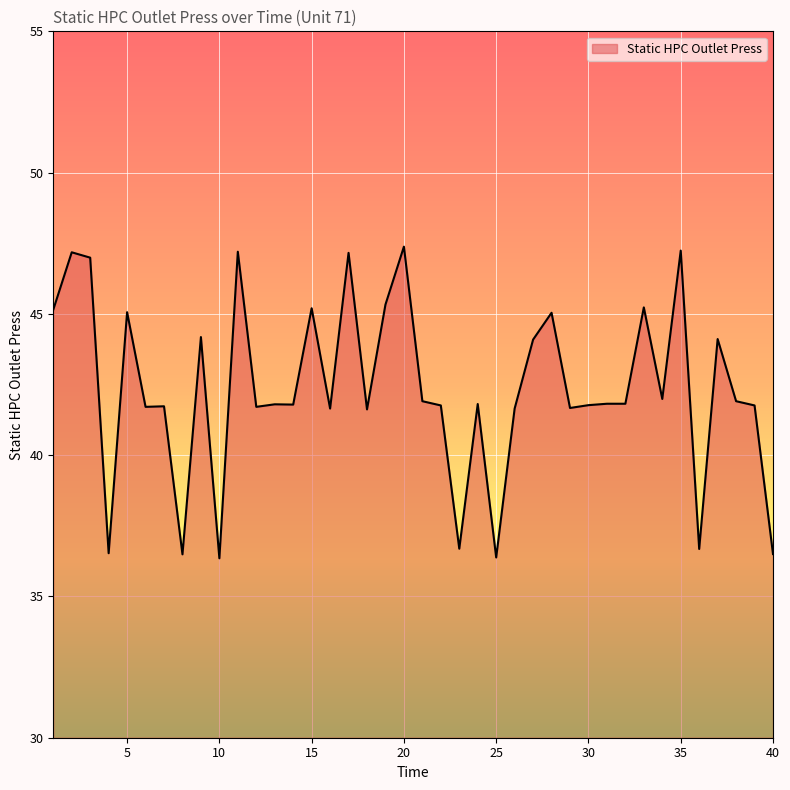

What is the maximum value shown in the chart?

47.4